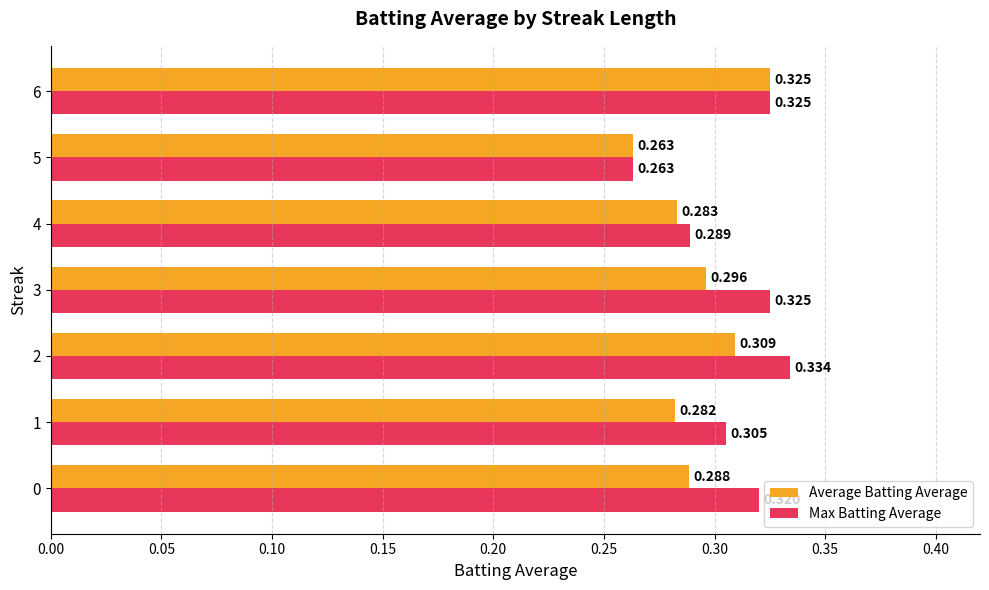

What are all the series names shown in the legend?

Average Batting Average, Max Batting Average